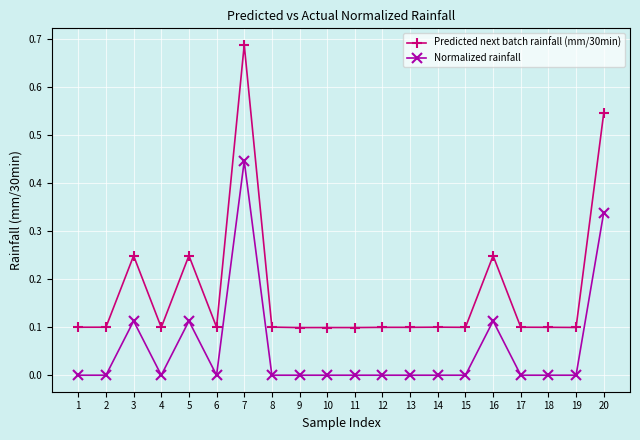

What is the sum of all Normalized rainfall values?

1.1